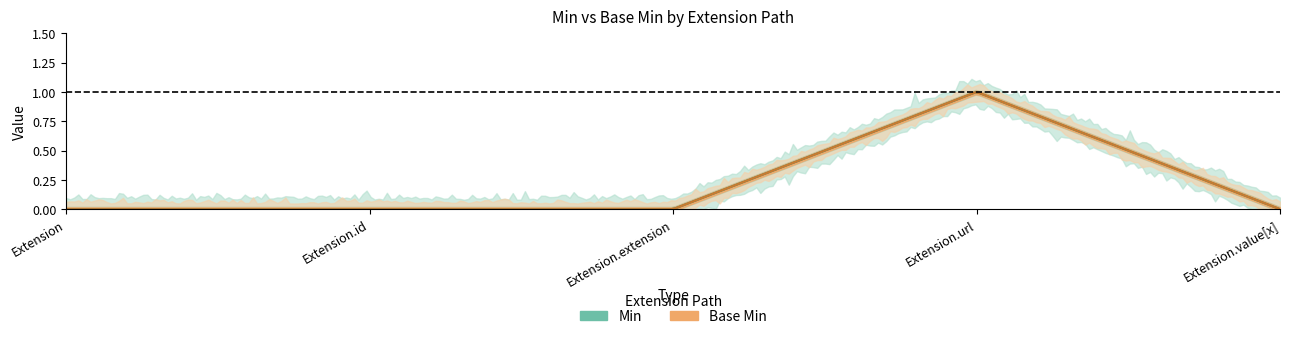

Rank the categories by Base Min value from highest to lowest.

Extension.url, Extension, Extension.id, Extension.extension, Extension.value[x]